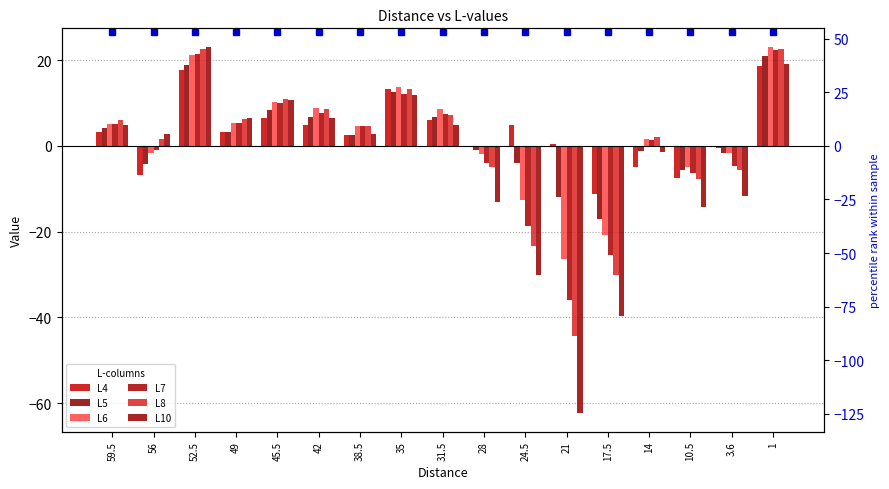

Is the value of L8 at 56 greater than the value of L4 at 3.6?

Yes